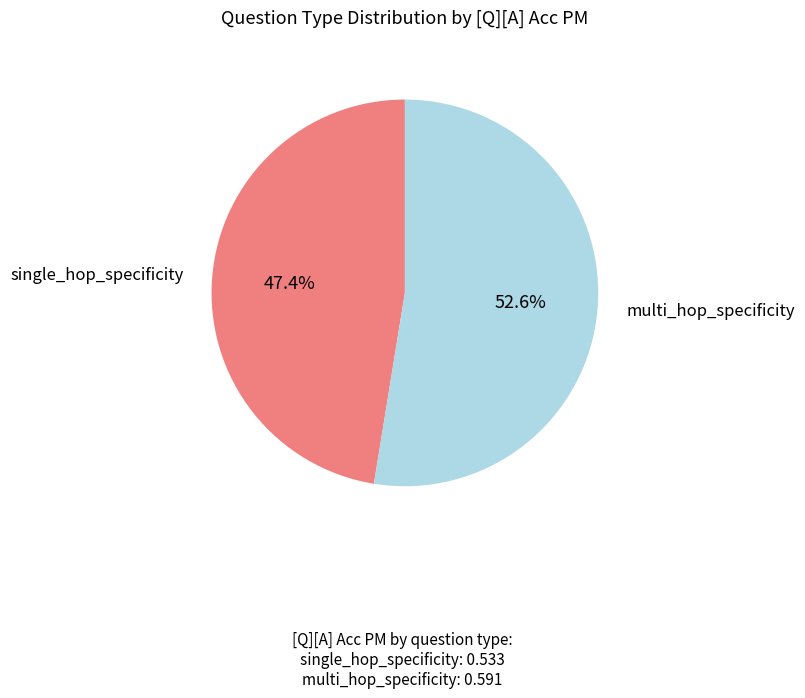

Which slice is the largest?

multi_hop_specificity